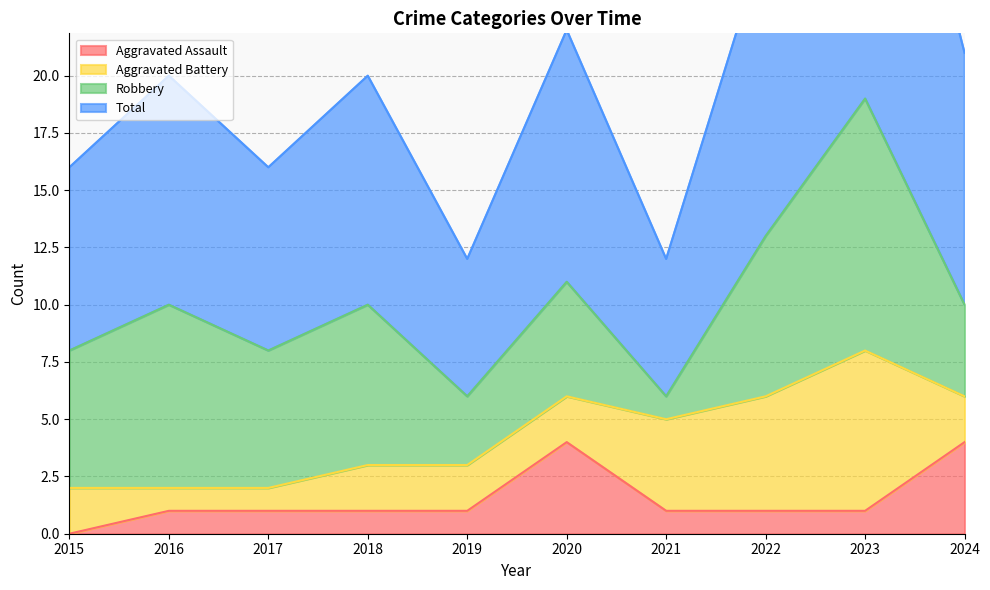

The Aggravated Assault series shows 1 at 2017. True or false?

True